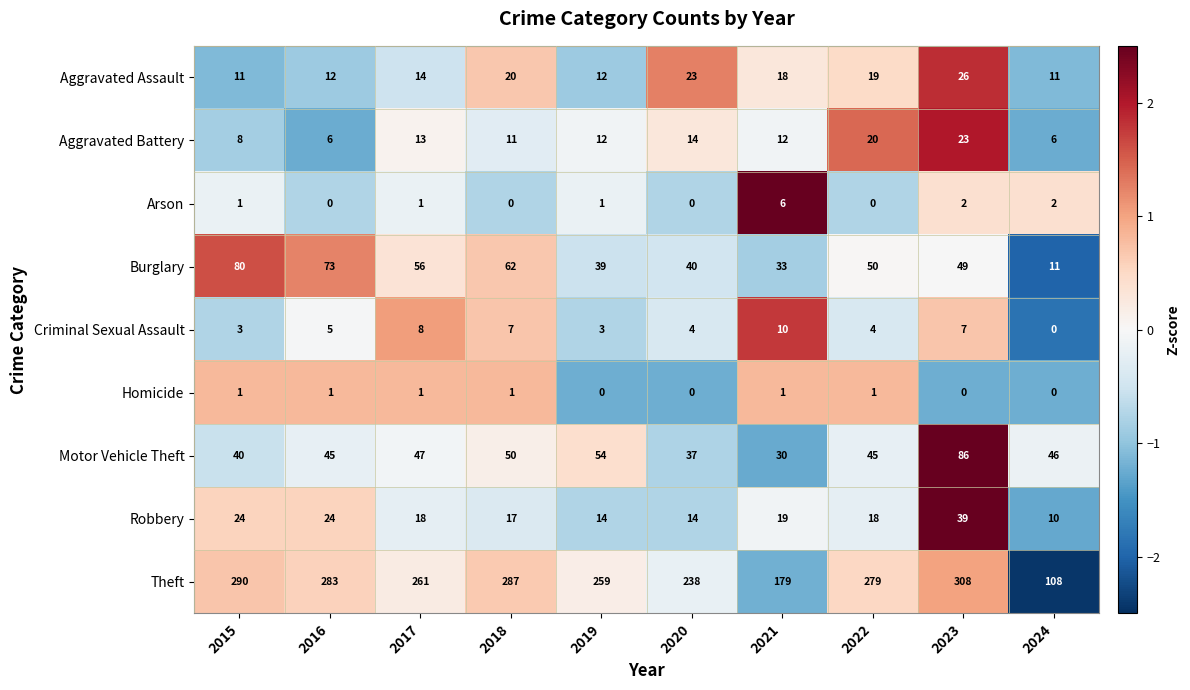

What is the maximum value for Robbery?

39